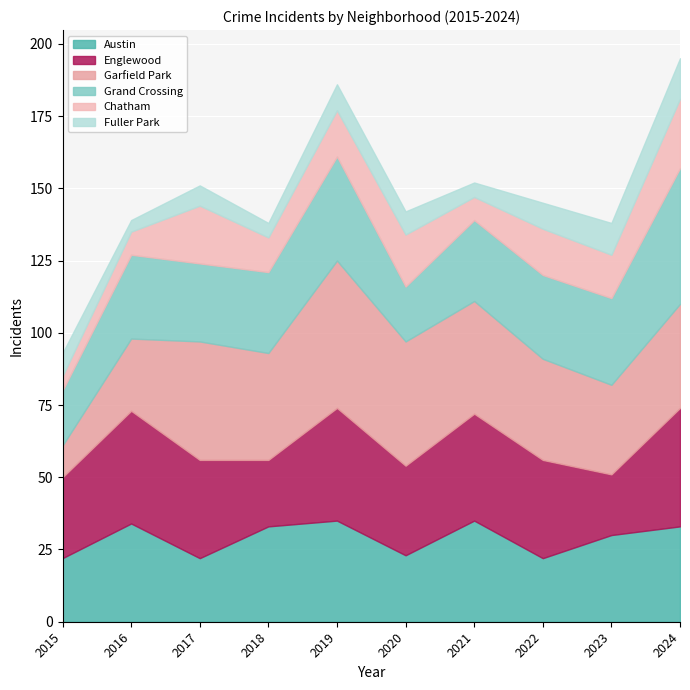

What is the difference between the maximum and minimum values in the Garfield Park series?

40